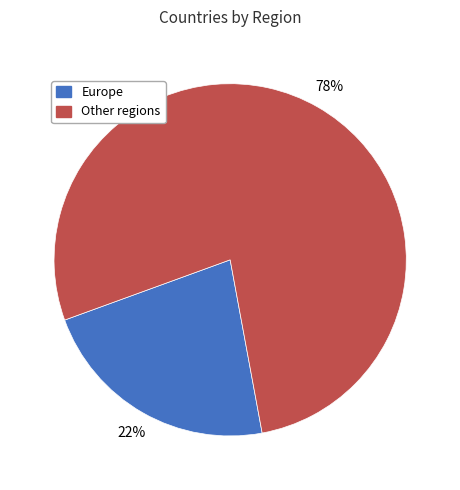

To the nearest percent, what is the average slice percentage?

50%